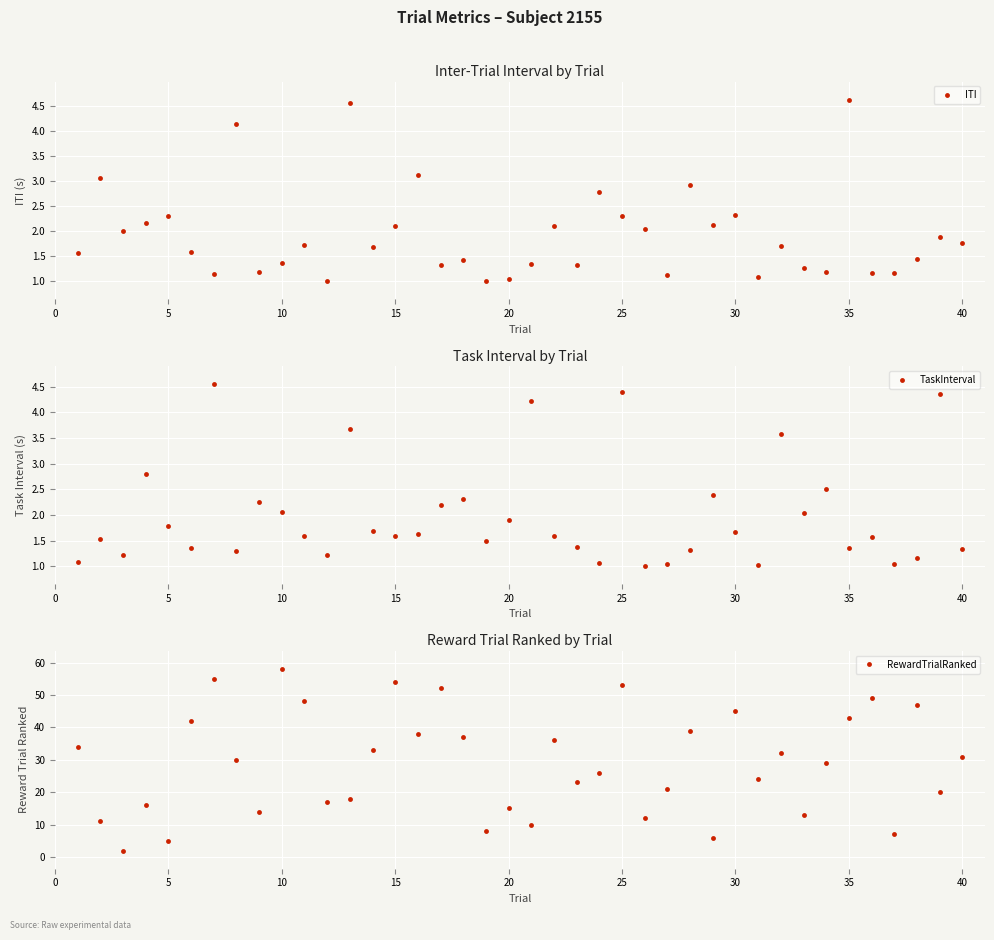

True or false: ITI has more than 0 points higher than both neighbors.

True